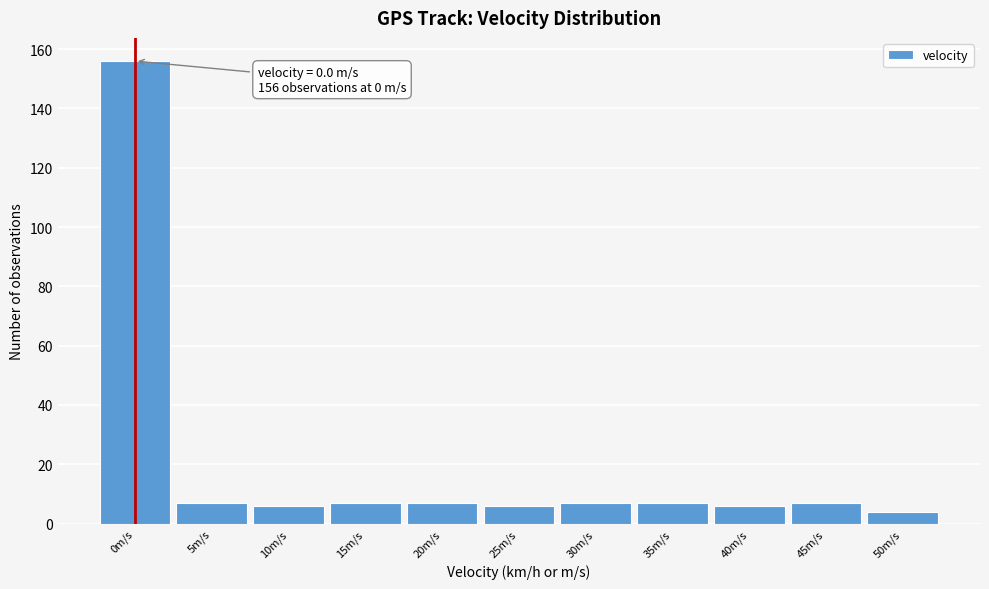

Reading left to right, what are all the values shown in this chart?

156	7	6	7	7	6	7	7	6	7	4